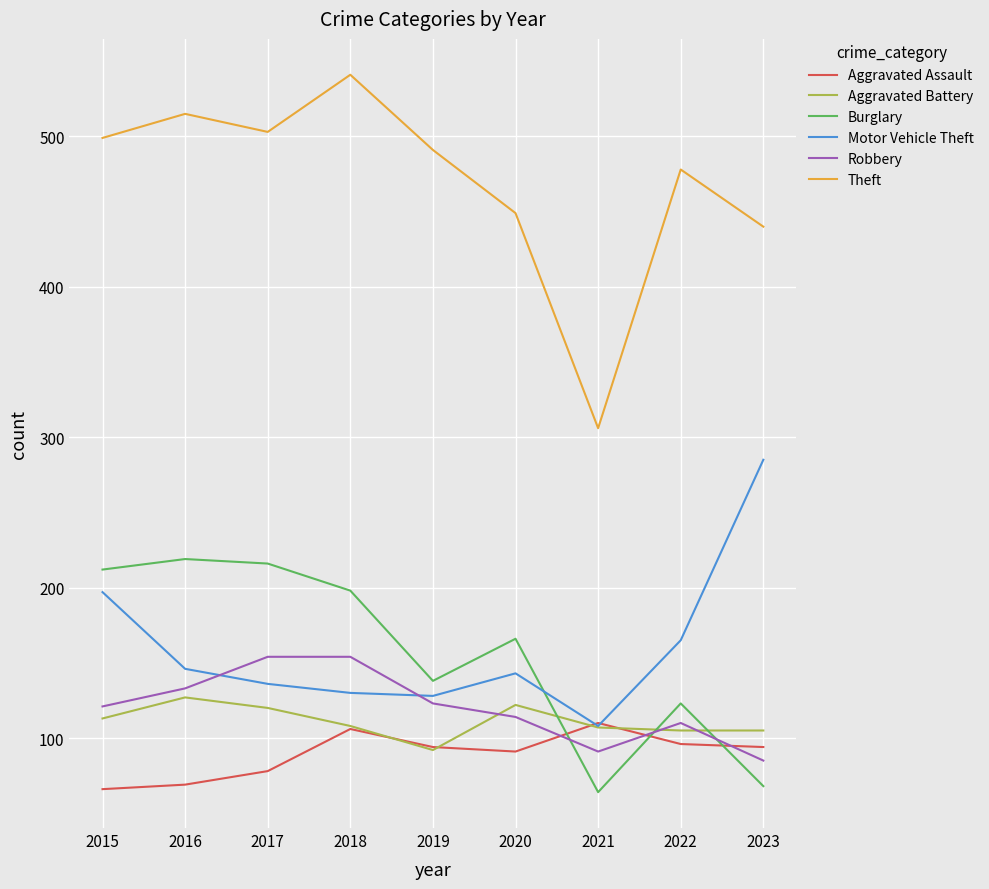

True or false: Aggravated Battery has a value of 105 at 2022.

True